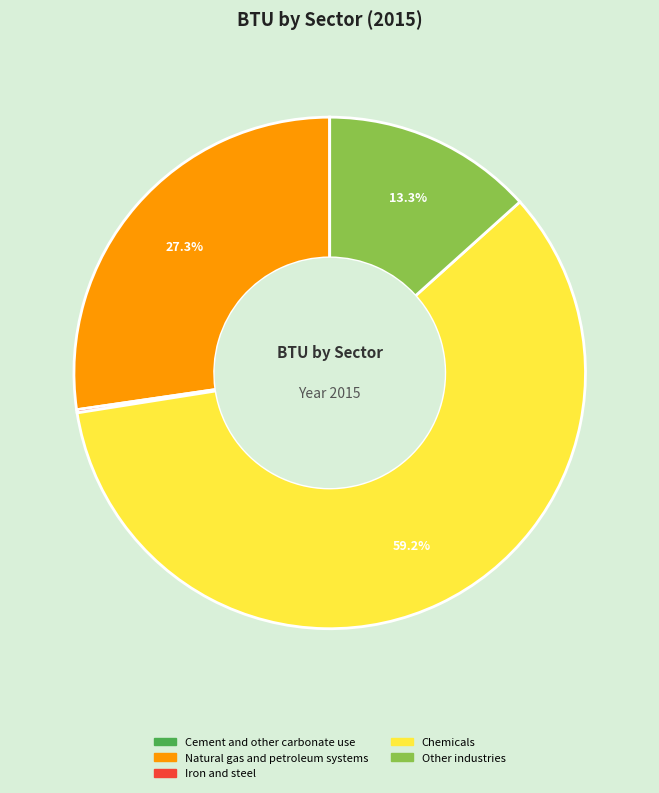

To the nearest percent, what is the combined percentage of Chemicals and Natural gas and petroleum systems?

86%